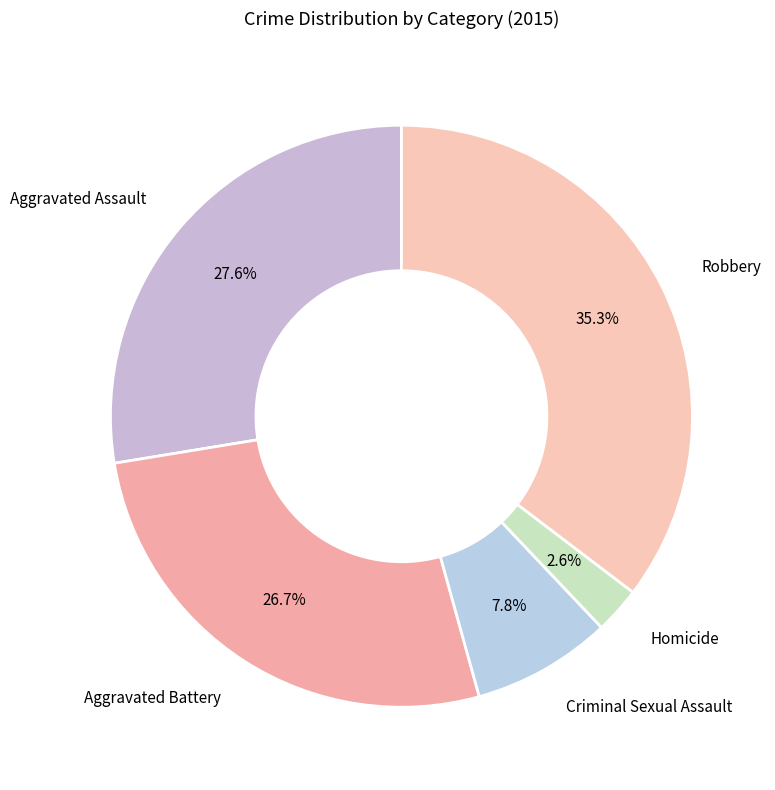

What percentage is the Robbery slice, to the nearest percent?

35%